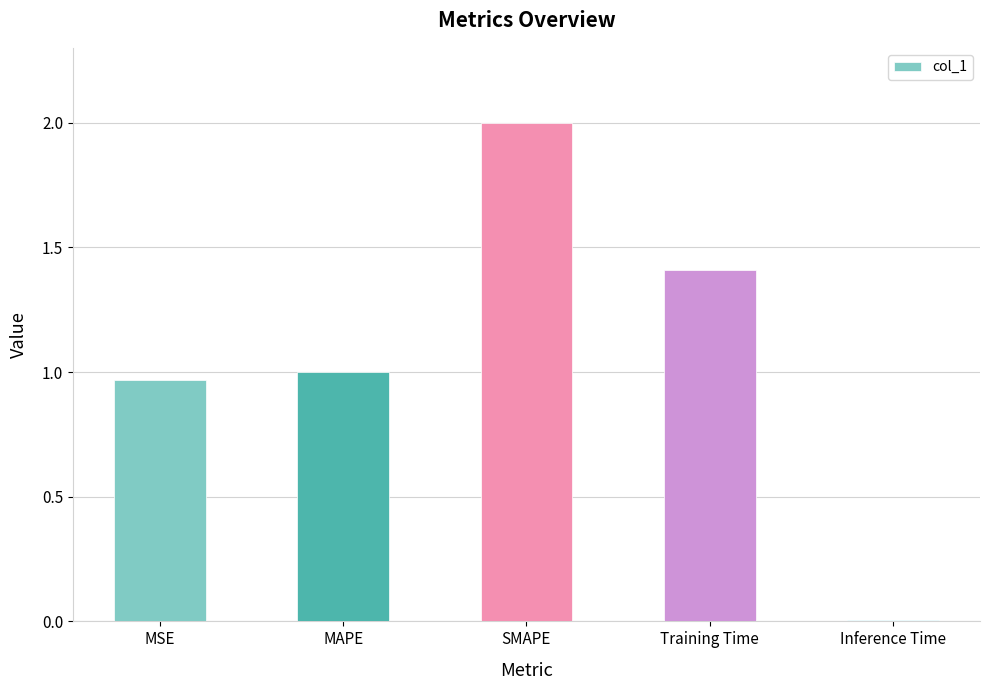

Which category has the lowest value across all series?

Inference Time